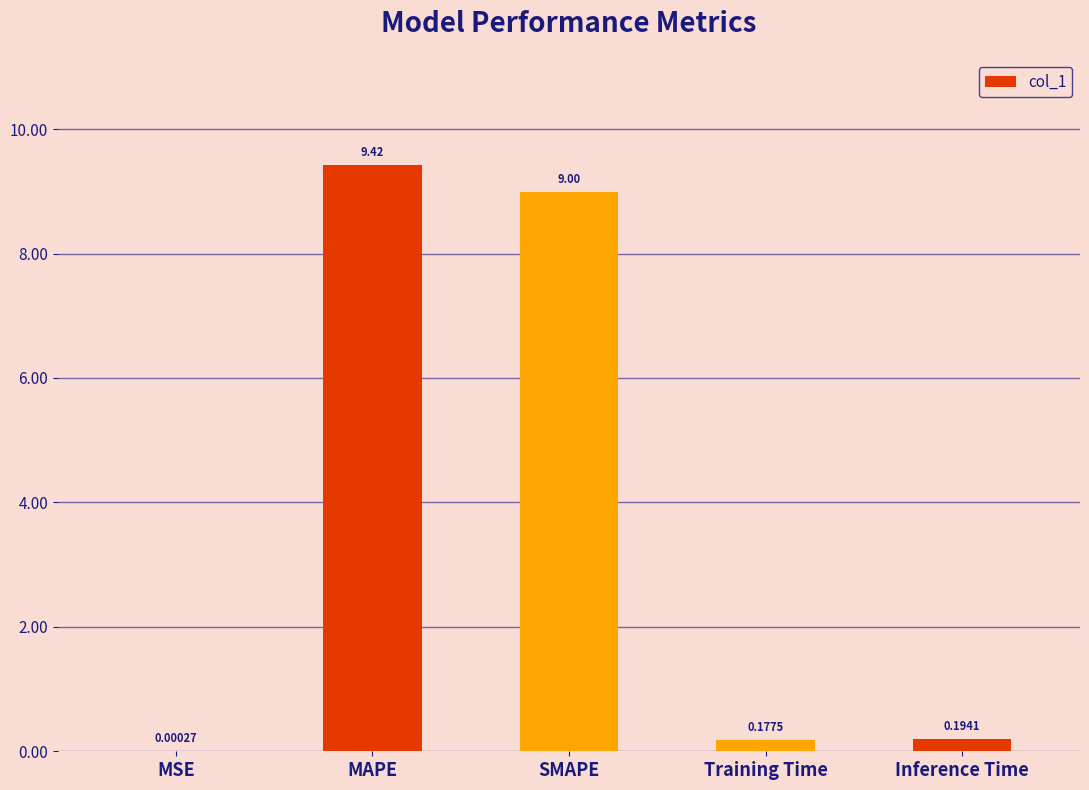

What is the sum of the values at SMAPE and Inference Time?

9.2